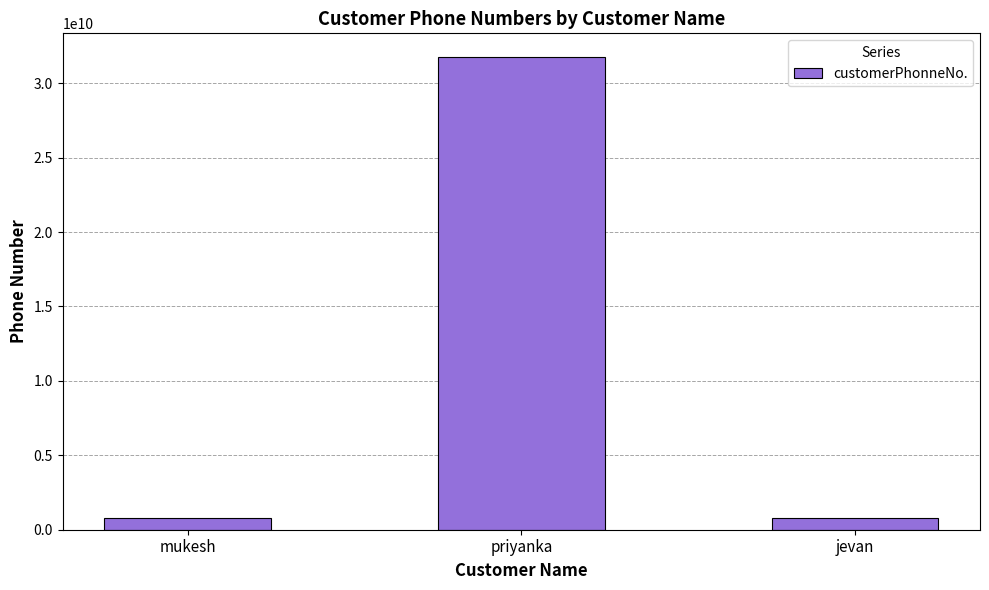

What is the ratio of the value at priyanka to the value at mukesh?

40.4